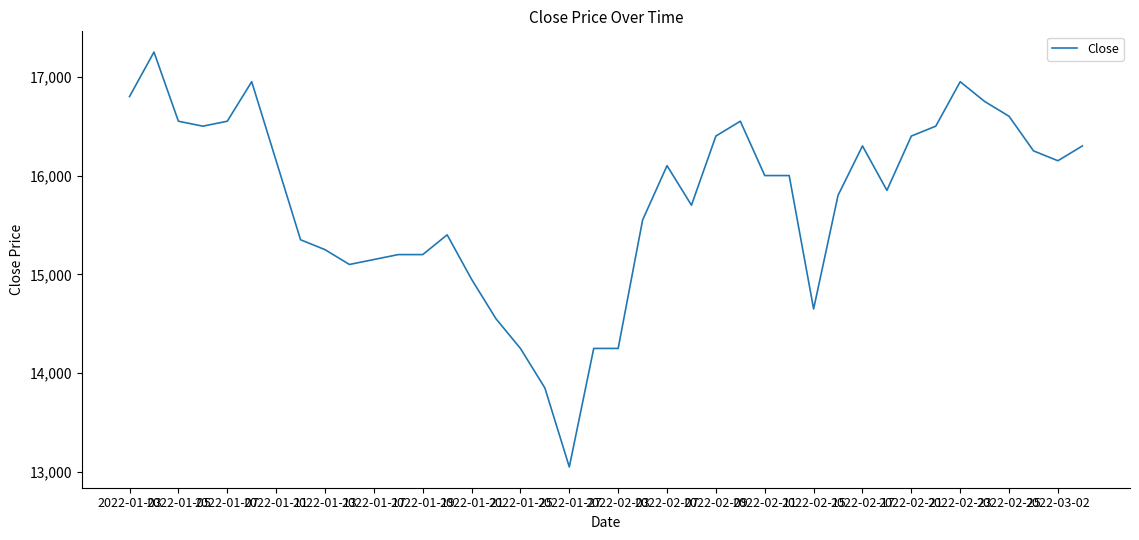

How many lines are shown in the chart?

1